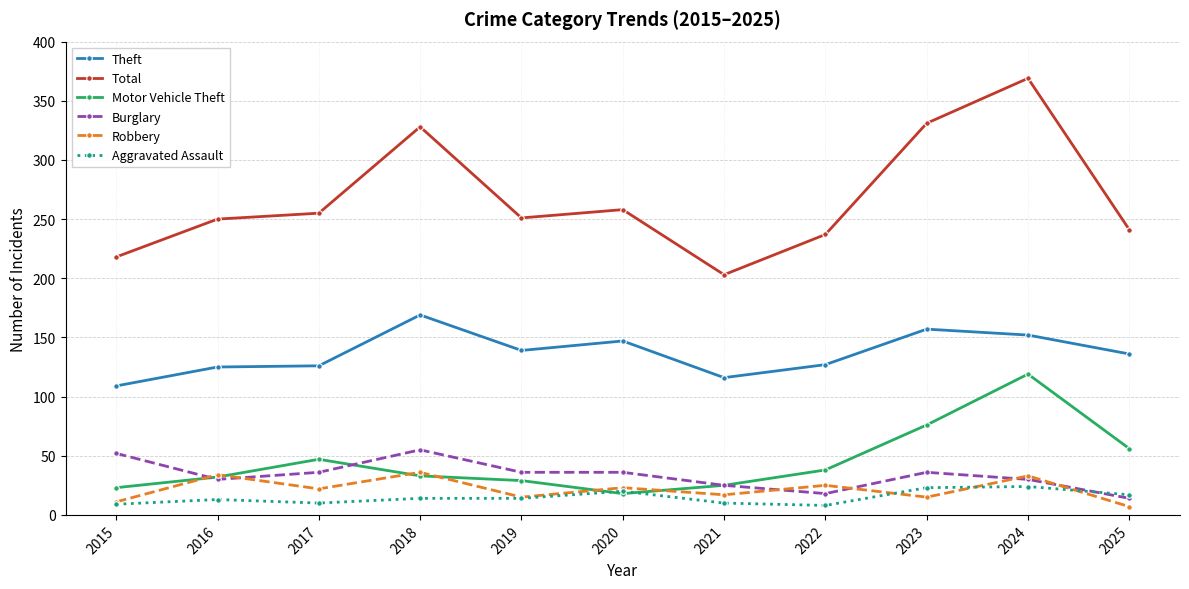

Read the Theft value at 2022.

127